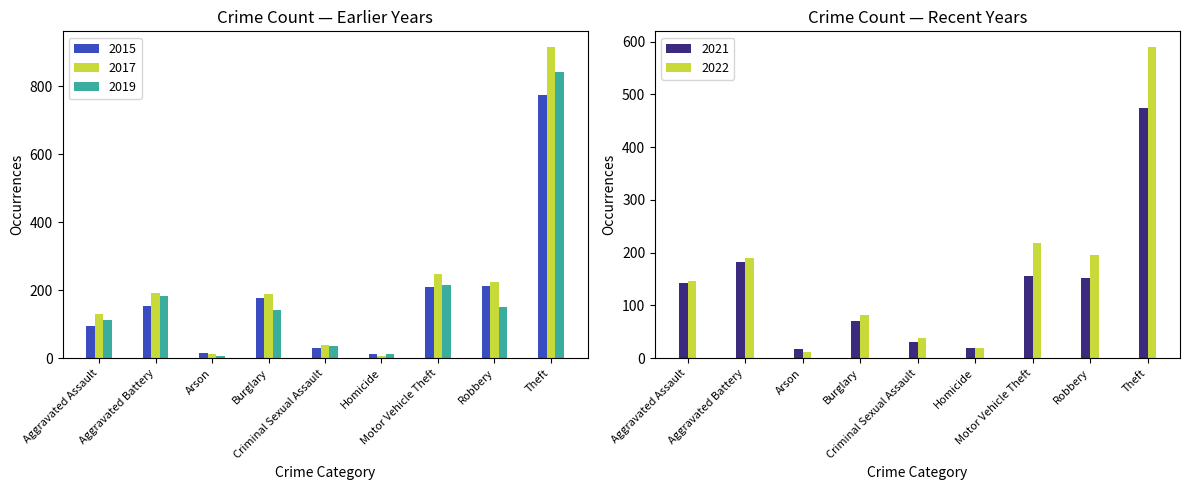

How many categories are shown in the chart?

9